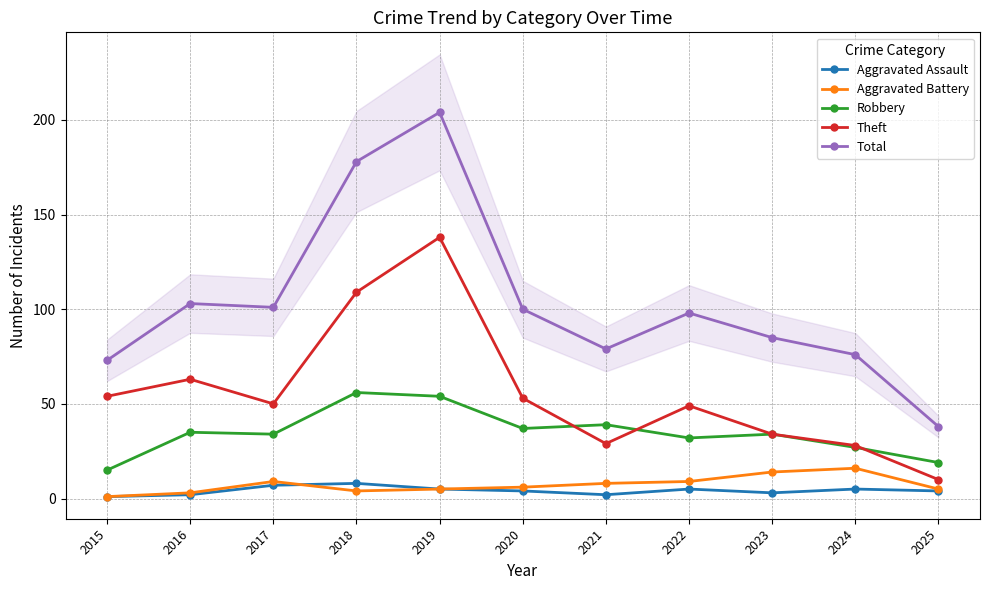

Is the value of Total at 2024 greater than the value of Robbery at 2022?

Yes